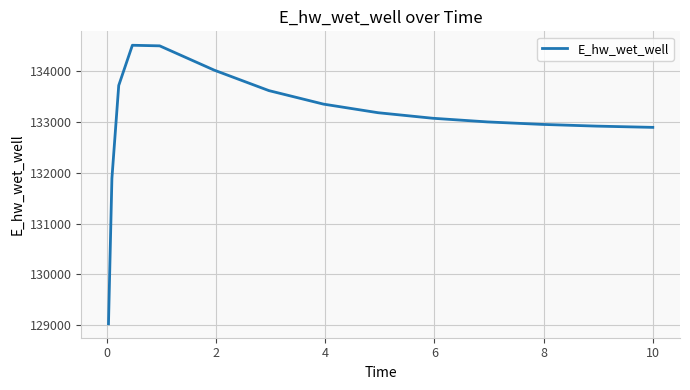

What is the minimum value shown in the chart?

129026.5